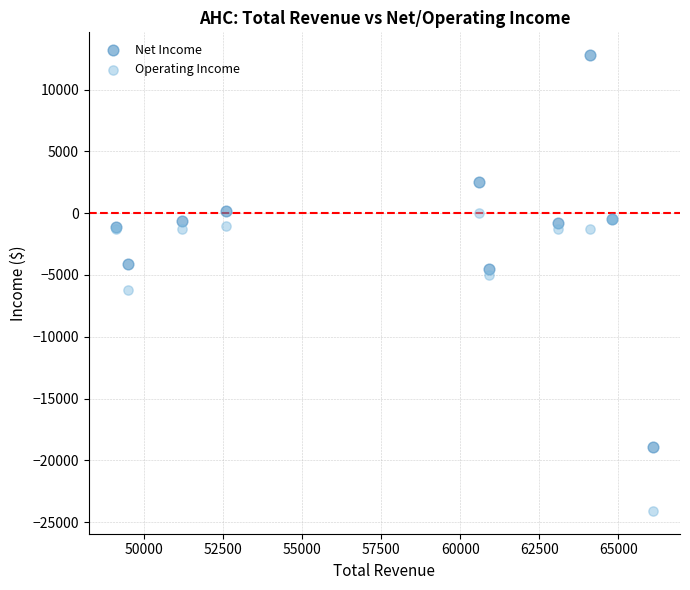

What are all the series names shown in the legend?

Net Income, Operating Income